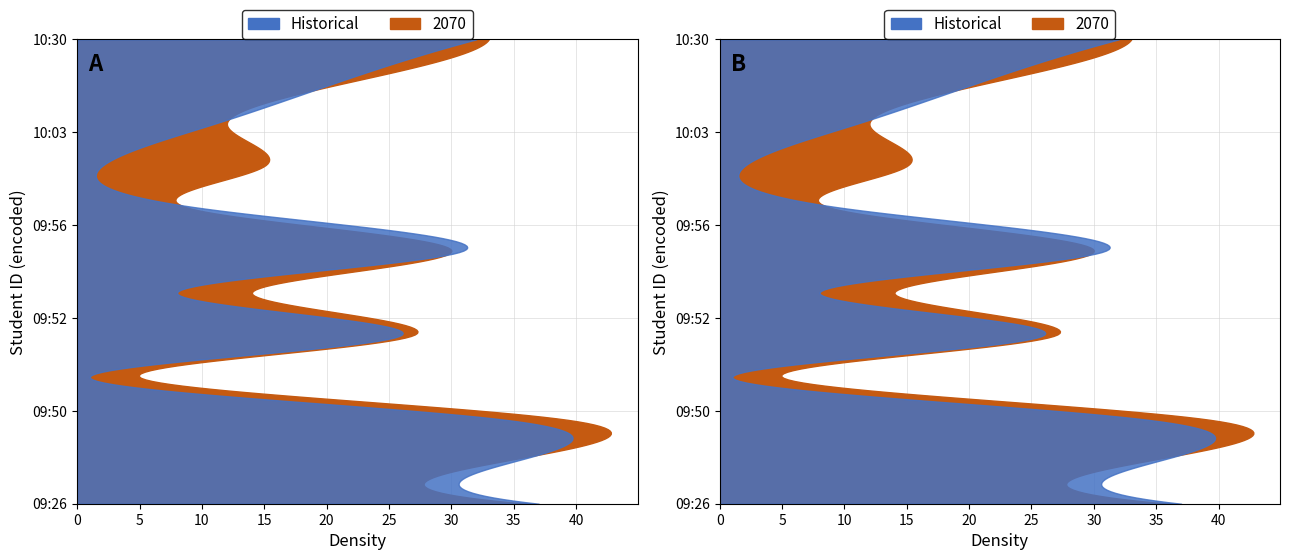

Reading right to left, list all the values displayed in this chart.

Historical: 32	21	11	2	10	31	8	26	1	34	35	37
2070: 33	22	12	15	9	30	14	27	5	39	34	36